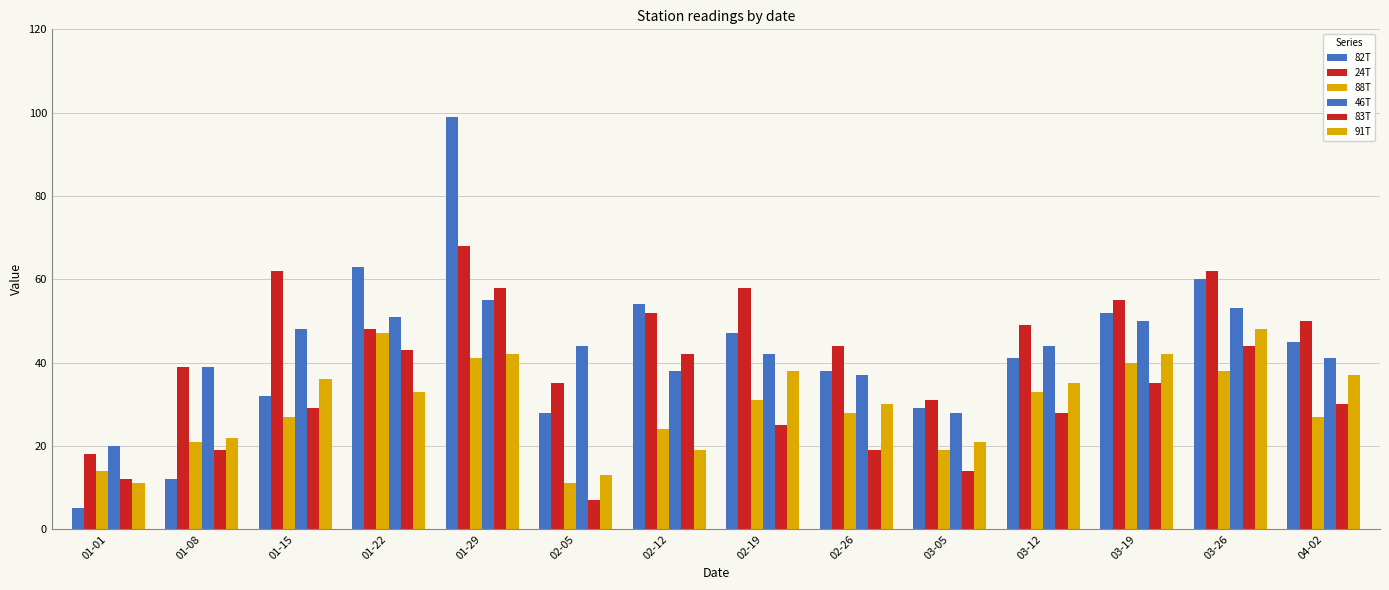

True or false: 91T has a value of 33 at 01-22.

True